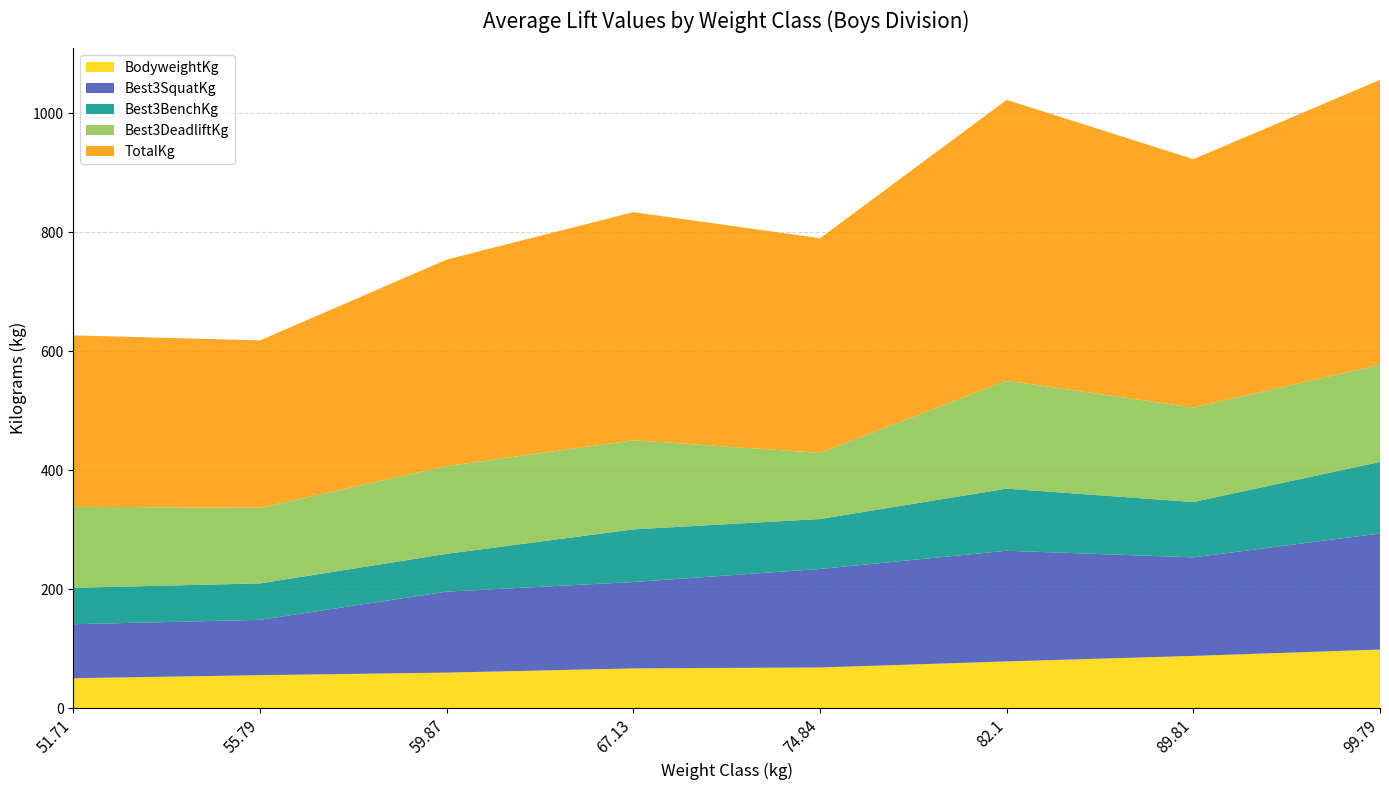

Reading left to right, what are all the values shown in this chart?

BodyweightKg: 51.71=50.4	55.79=55.6	59.87=59.9	67.13=67.0	74.84=68.5	82.1=78.7	89.81=88.0	99.79=98.6
Best3SquatKg: 51.71=90.7	55.79=93.0	59.87=136.1	67.13=145.2	74.84=165.6	82.1=186.0	89.81=165.6	99.79=195.0
Best3BenchKg: 51.71=61.2	55.79=61.2	59.87=63.5	67.13=88.5	74.84=83.9	82.1=104.3	89.81=93.0	99.79=120.2
Best3DeadliftKg: 51.71=136.1	55.79=127.0	59.87=147.4	67.13=149.7	74.84=111.1	82.1=181.4	89.81=158.8	99.79=163.3
TotalKg: 51.71=288.0	55.79=281.2	59.87=347.0	67.13=383.3	74.84=360.6	82.1=471.7	89.81=417.3	99.79=478.5